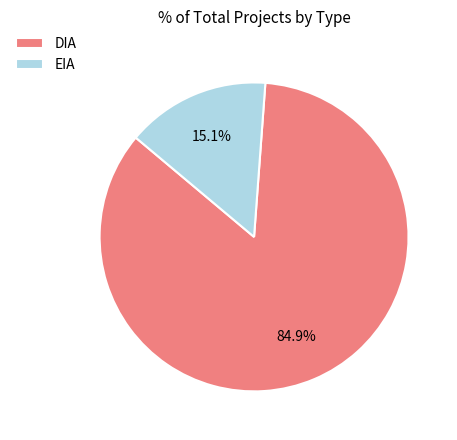

Is EIA the majority of the pie?

No